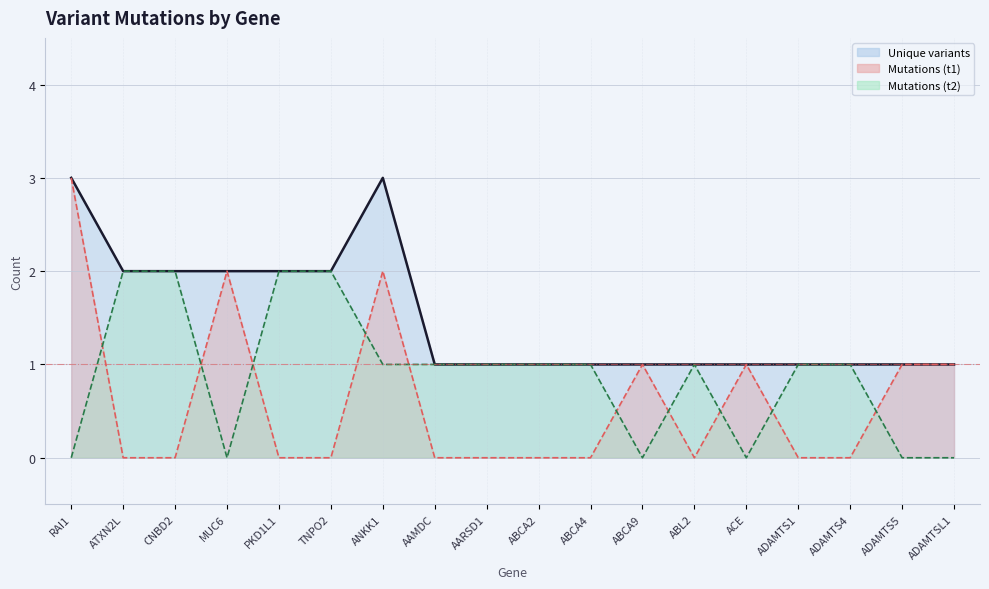

Reading left to right, transcribe all the data shown in this chart.

Mutations (t1): 3	0	0	2	0	0	2	0	0	0	0	1	0	1	0	0	1	1
Mutations (t2): 0	2	2	0	2	2	1	1	1	1	1	0	1	0	1	1	0	0
Unique variants: 3	2	2	2	2	2	3	1	1	1	1	1	1	1	1	1	1	1